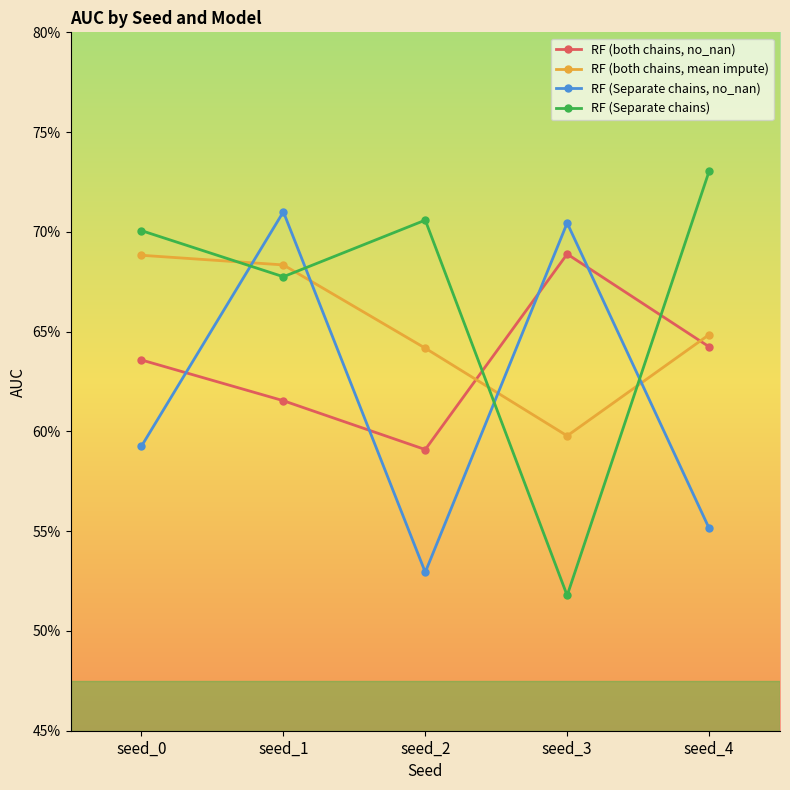

List the series in order of their peak value, highest first.

RF (Separate chains), RF (Separate chains, no_nan), RF (both chains, no_nan), RF (both chains, mean impute)